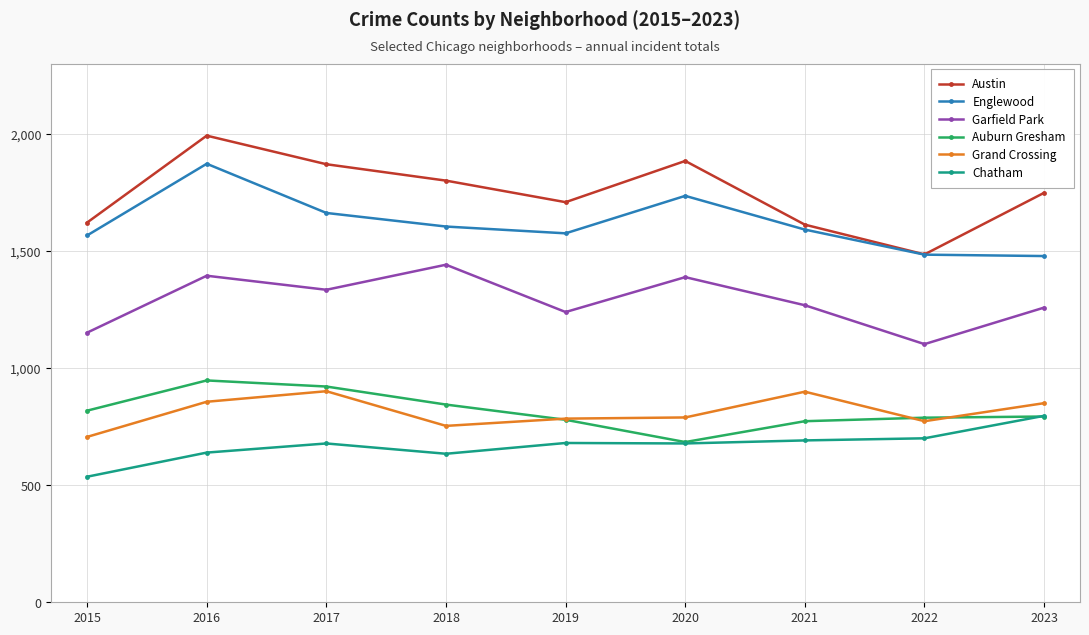

What are all the series names shown in the legend?

Austin, Englewood, Garfield Park, Auburn Gresham, Grand Crossing, Chatham